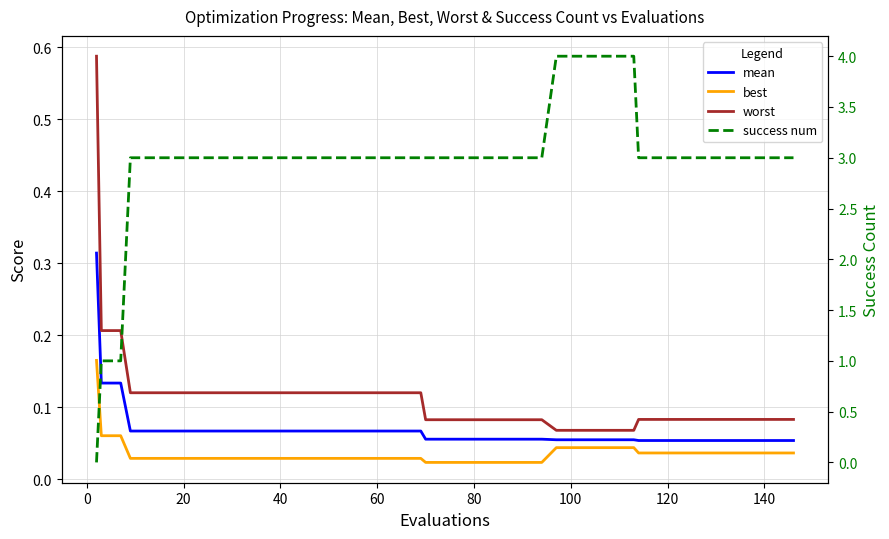

True or false: best and worst cross at least once.

False